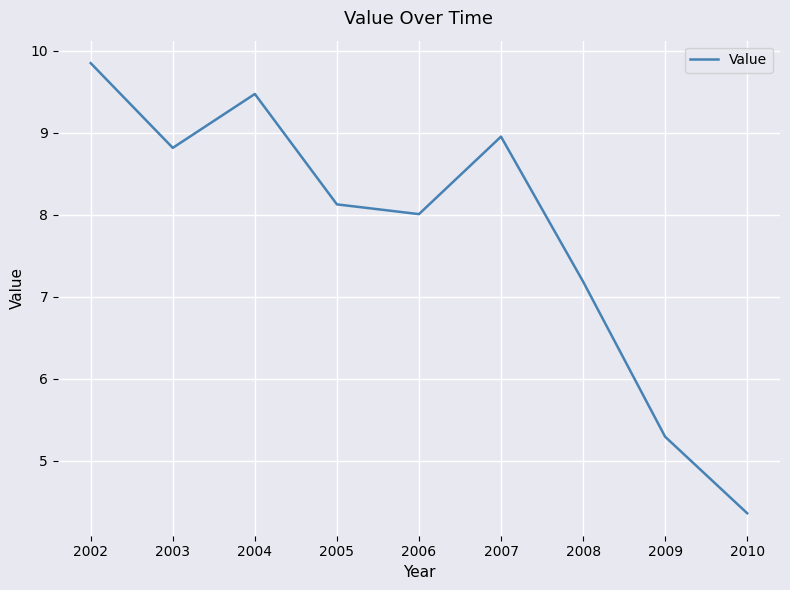

Approximately how many times larger is the value at 2004 compared to 2002?

1.0